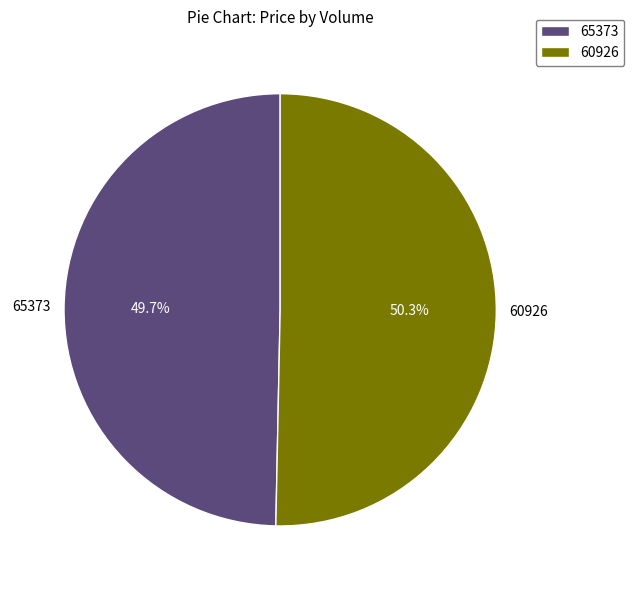

Rank the categories by value from lowest to highest.

65373, 60926